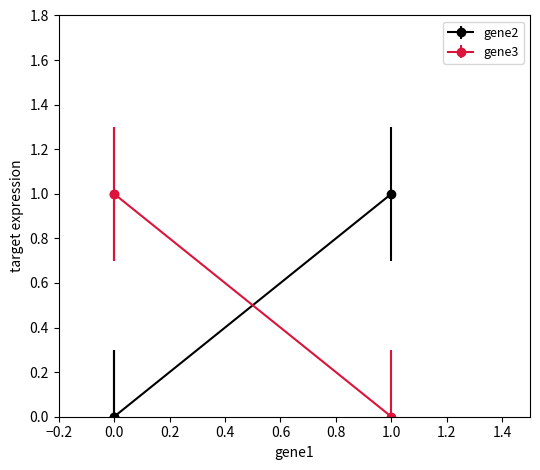

What is the difference between the highest and lowest values at 0.0?

1